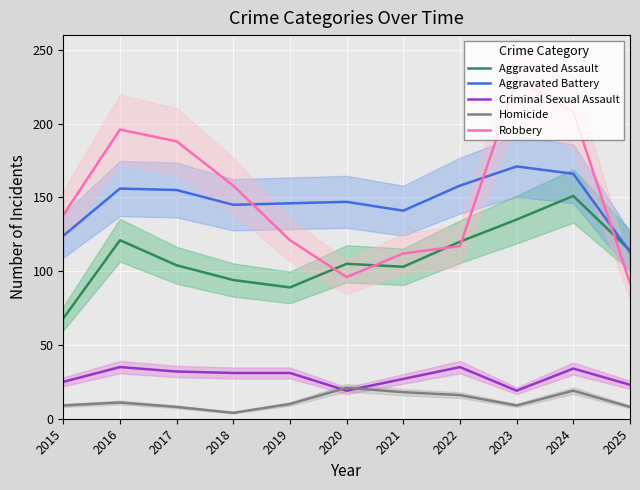

What is the spread (max minus min) of values at 2023?

221